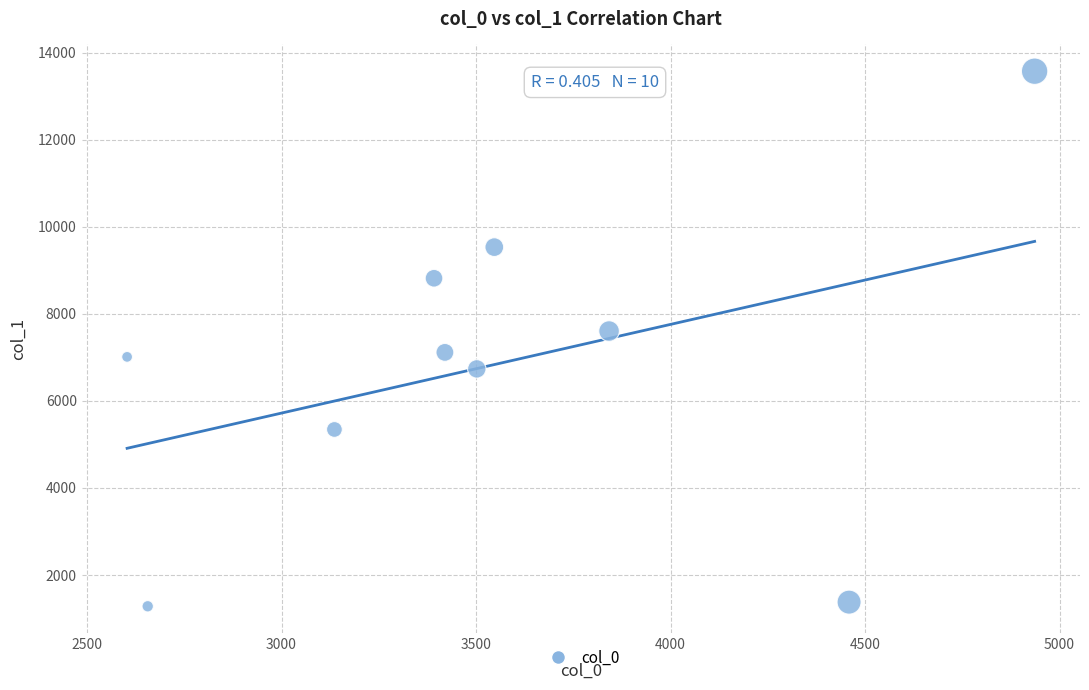

What is the range of Y values (max minus min)?

12287